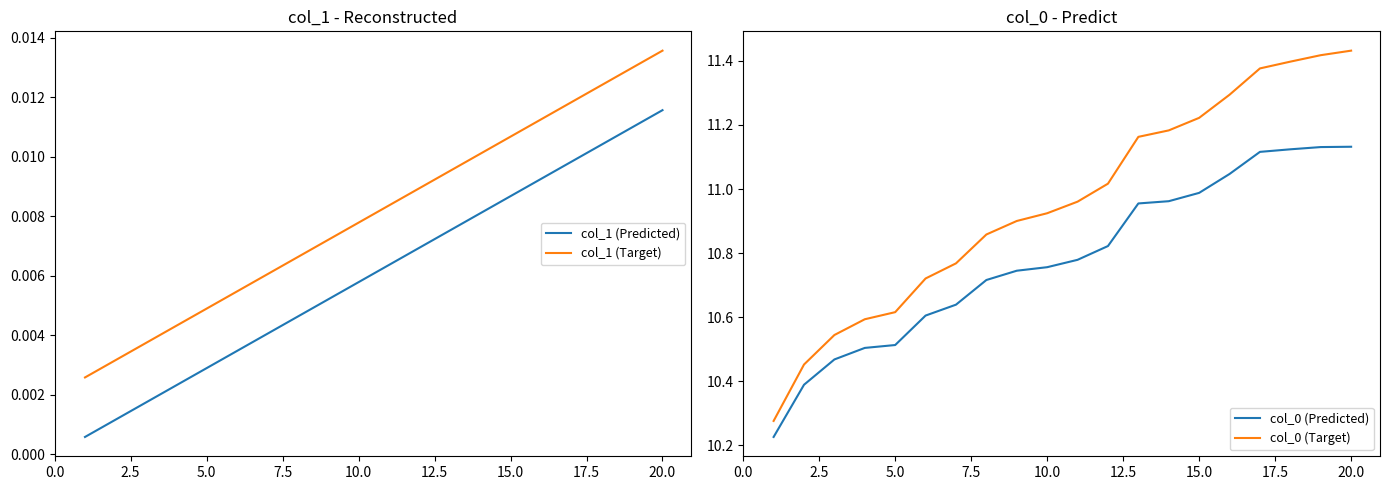

Reading left to right, extract all data points from this chart.

col_1 (Predicted): 0.0	0.0	0.0	0.0	0.0	0.0	0.0	0.0	0.0	0.0	0.0	0.0	0.0	0.0	0.0	0.0	0.0	0.0	0.0	0.0
col_1 (Target): 0.0	0.0	0.0	0.0	0.0	0.0	0.0	0.0	0.0	0.0	0.0	0.0	0.0	0.0	0.0	0.0	0.0	0.0	0.0	0.0
col_0 (Predicted): 10.2	10.4	10.5	10.5	10.5	10.6	10.6	10.7	10.7	10.8	10.8	10.8	11.0	11.0	11.0	11.0	11.1	11.1	11.1	11.1
col_0 (Target): 10.3	10.5	10.5	10.6	10.6	10.7	10.8	10.9	10.9	10.9	11.0	11.0	11.2	11.2	11.2	11.3	11.4	11.4	11.4	11.4